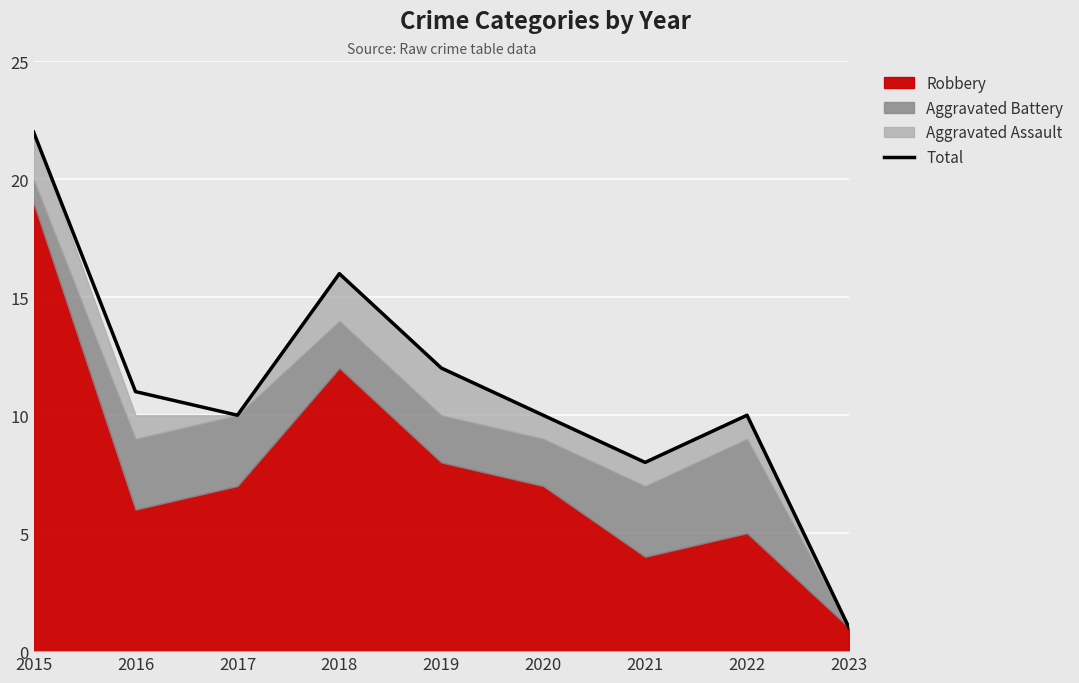

What is the value of the 8th point from the left?

10